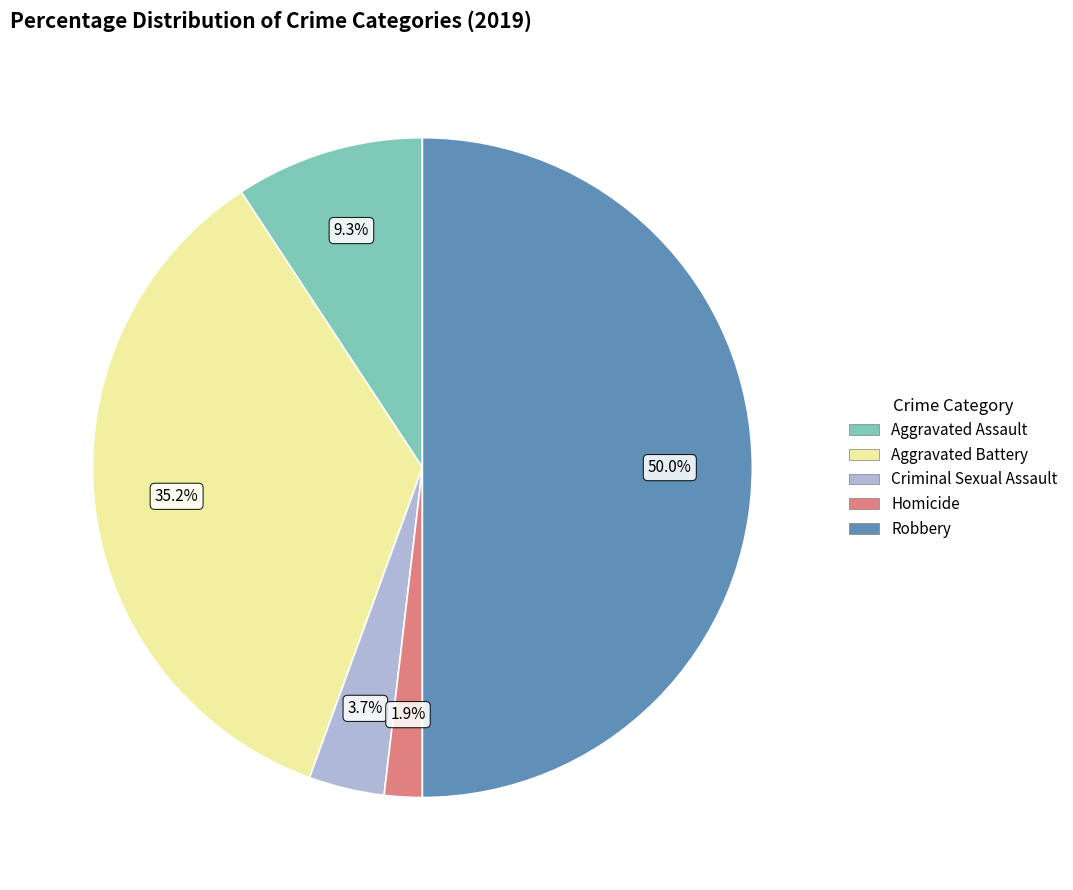

Approximately how many times larger is the value at Homicide compared to Aggravated Assault?

0.2